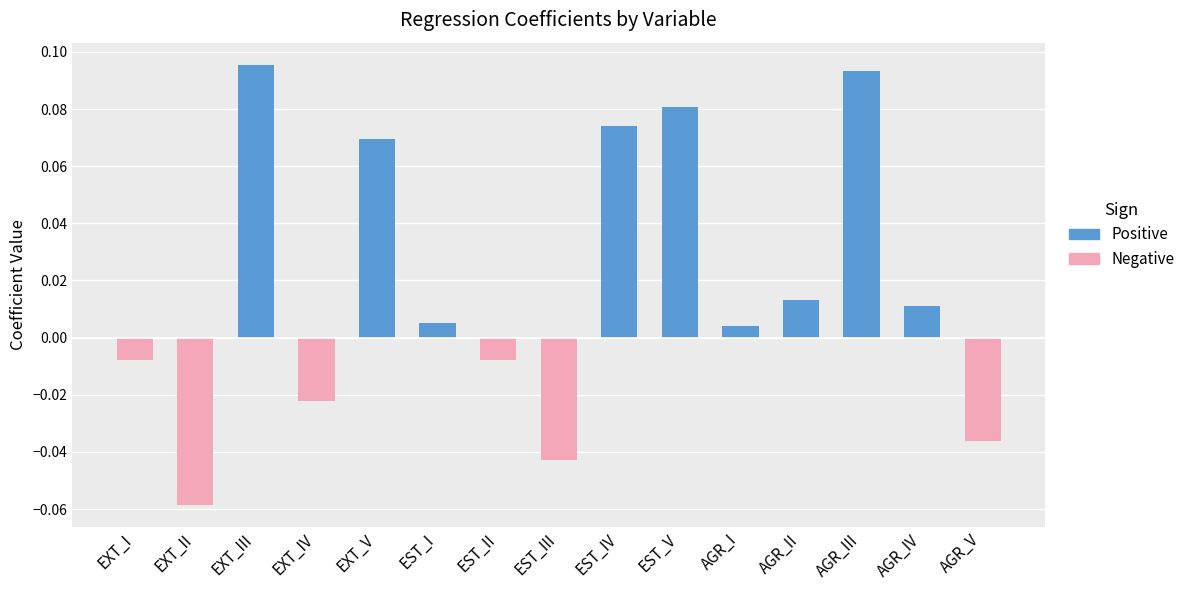

Is it true that the value at EXT_II is -0.0?

False